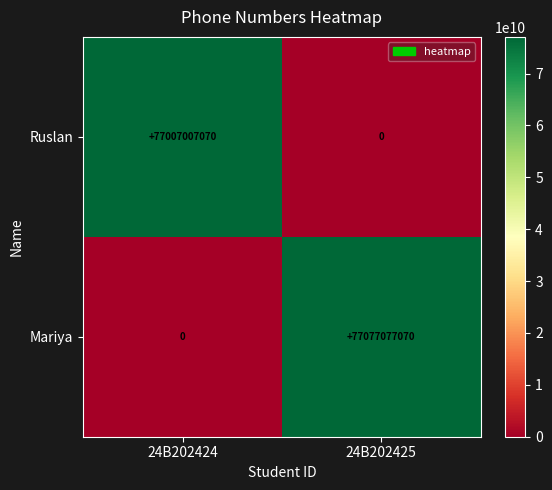

Reading left to right, extract all data points from this chart.

Ruslan: 77007007070	0
Mariya: 0	77077077070